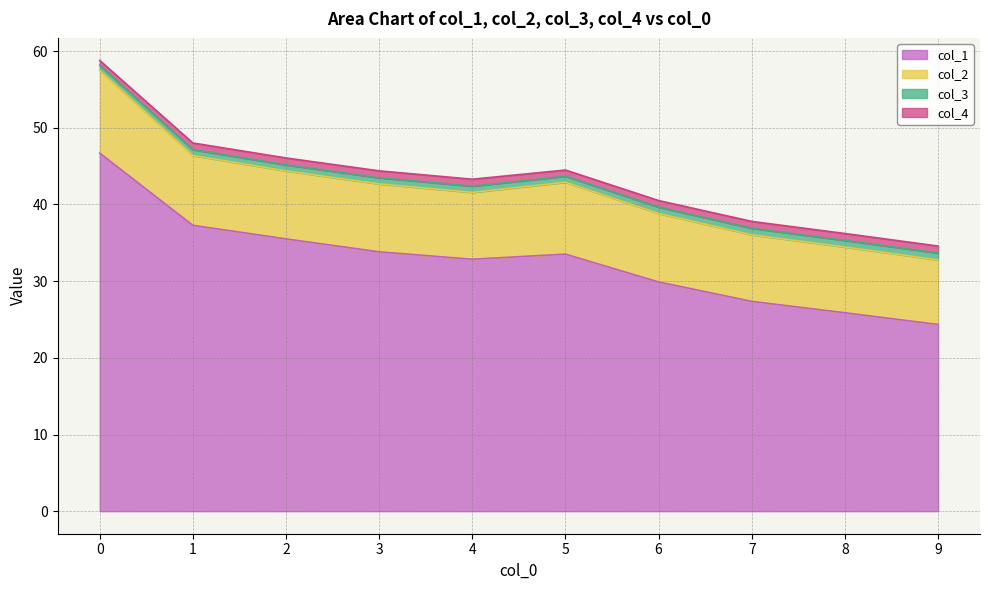

The col_1 series shows 21.1 at 0. True or false?

False